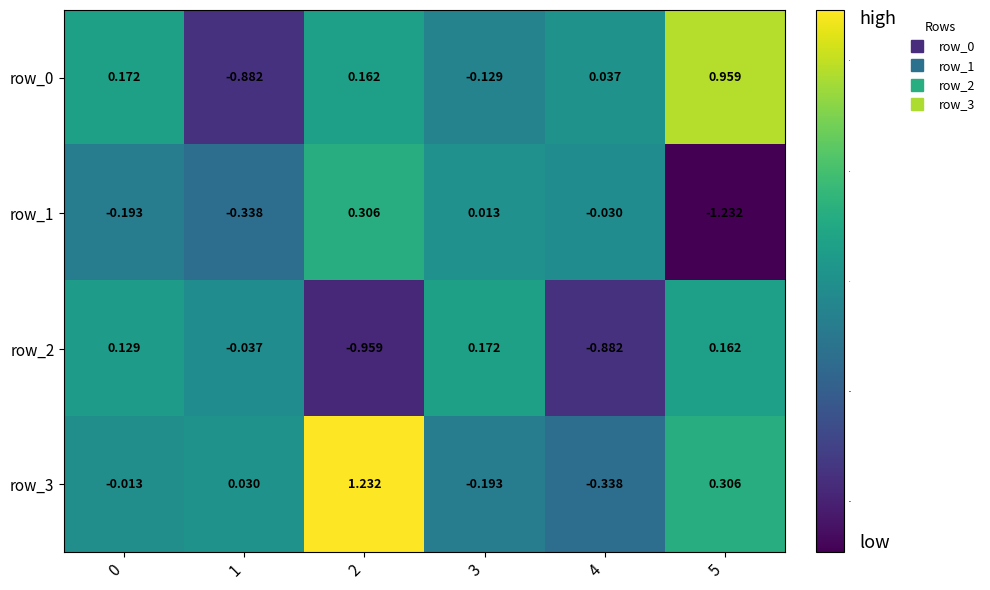

Is the value of row_3 at 0 greater than the value of row_2 at 1?

Yes